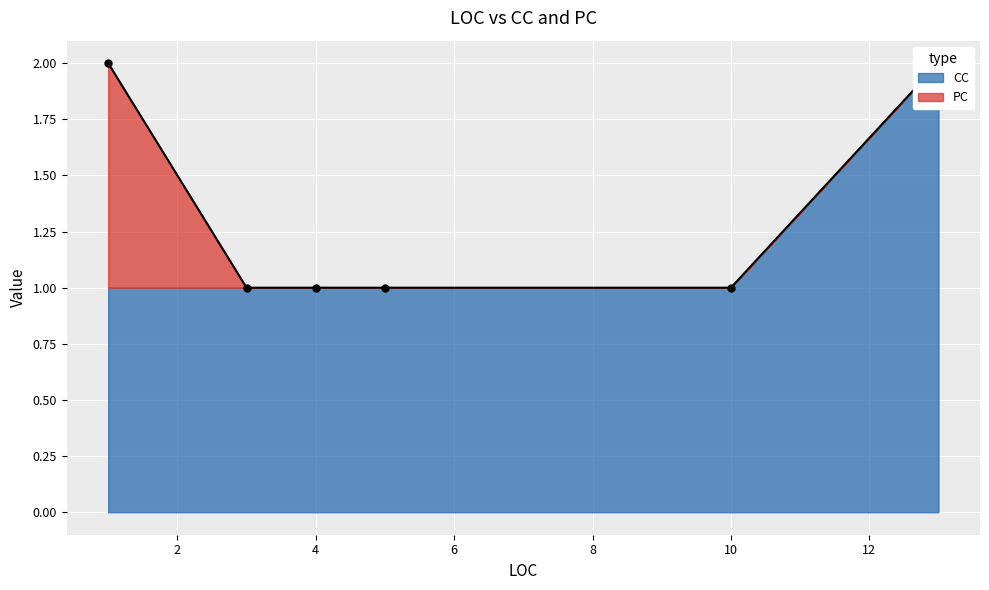

The value of PC at 3 is 0. True or false?

False